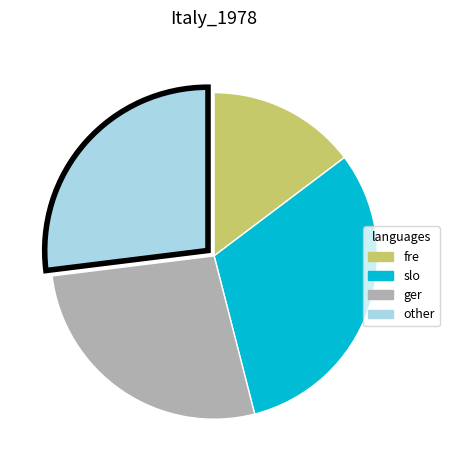

What is the ratio of the value at other to the value at fre?

1.8